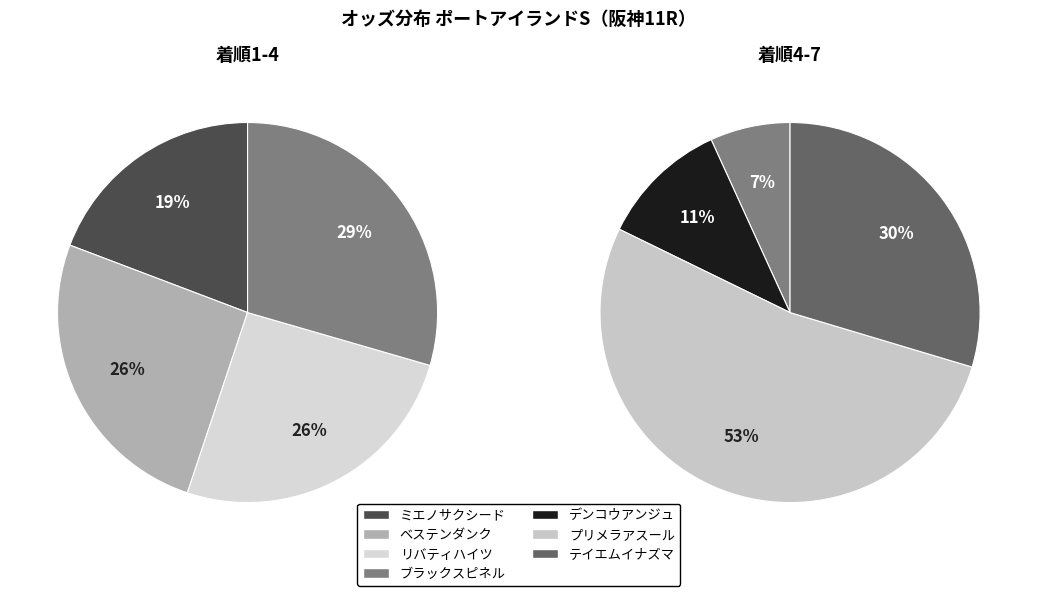

What is the largest slice in the pie chart?

プリメラアスール